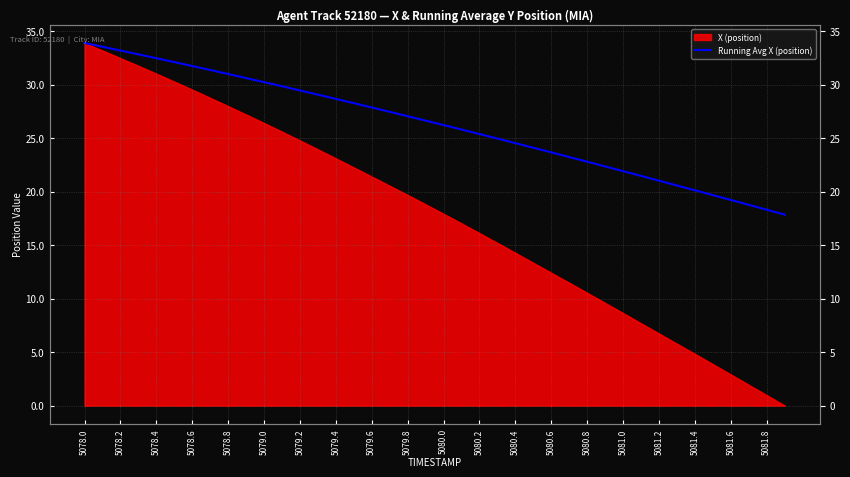

The chart shows a value of 26.2 at 37. True or false?

False